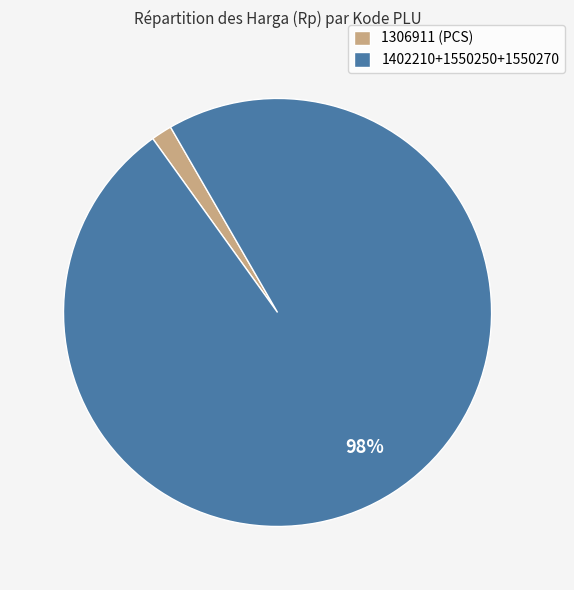

Combined, do 1402210+1550250+1550270 and 1306911 (PCS) account for over 50%?

Yes